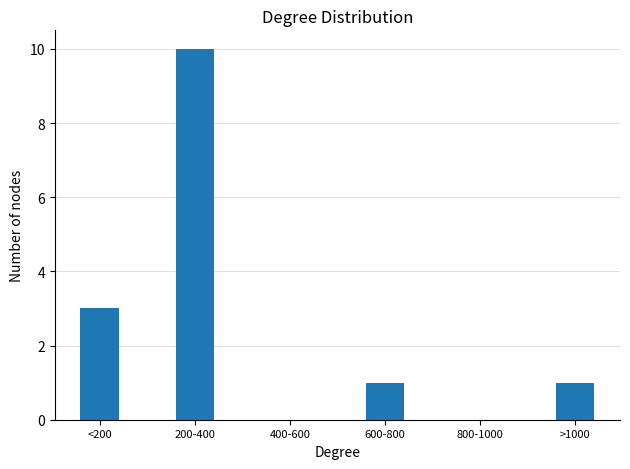

What is the ratio of the value at 600-800 to the value at 200-400?

0.1